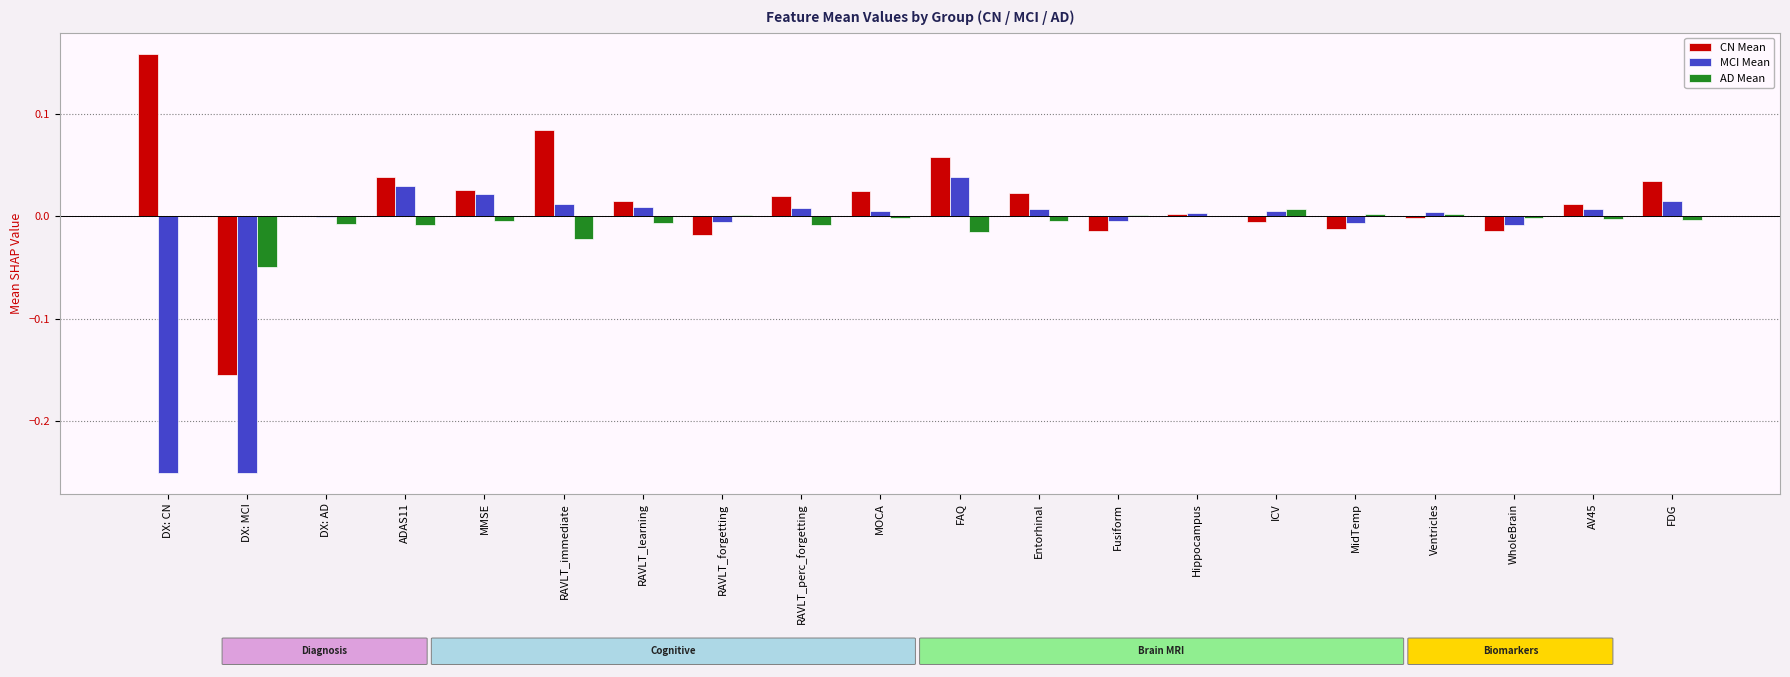

Which series changed the most between DX: MCI and Ventricles?

MCI Mean